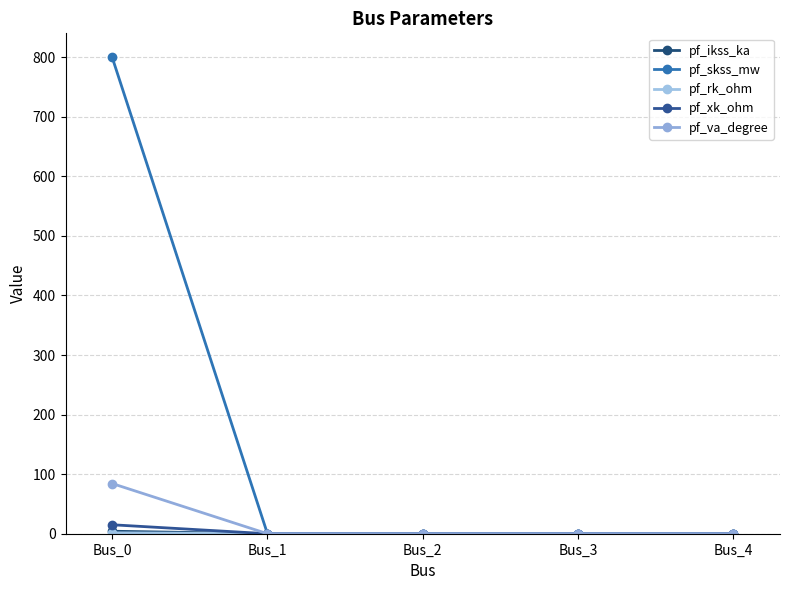

Which series changed the most between Bus_0 and Bus_1?

pf_skss_mw